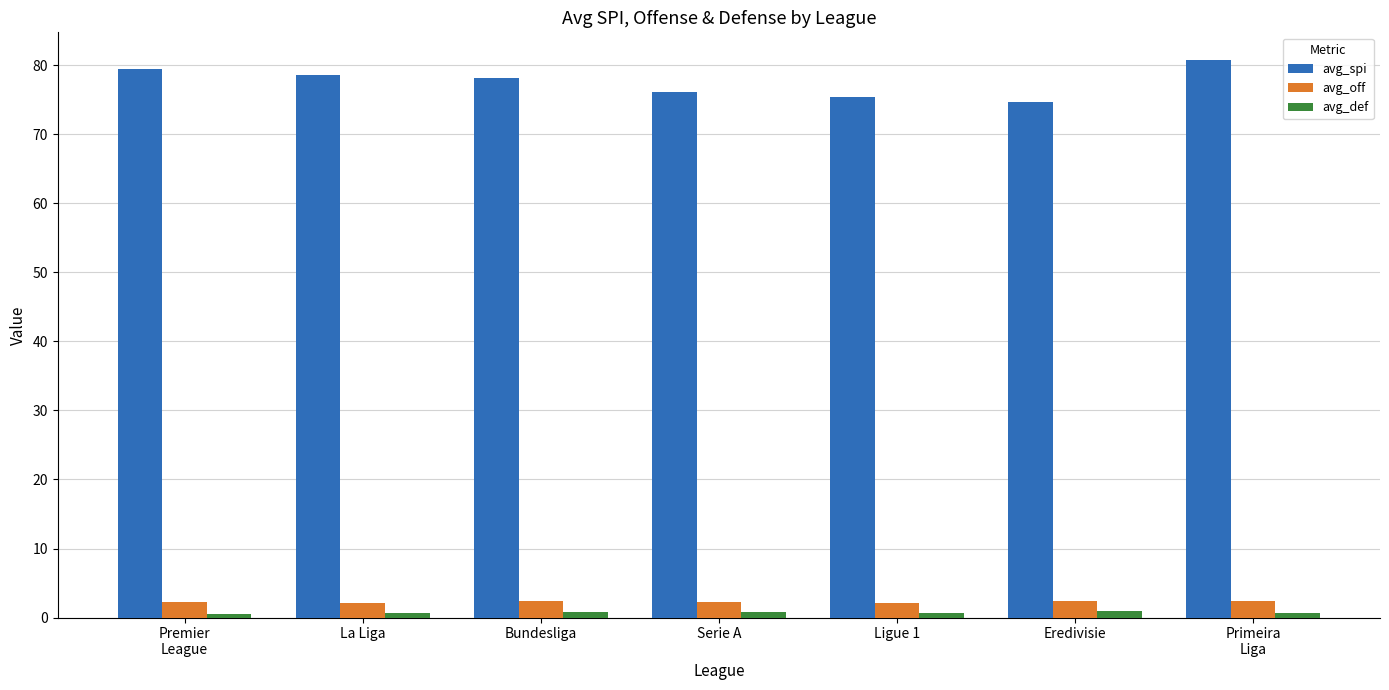

The avg_def series shows 0.7 at Ligue 1. True or false?

True